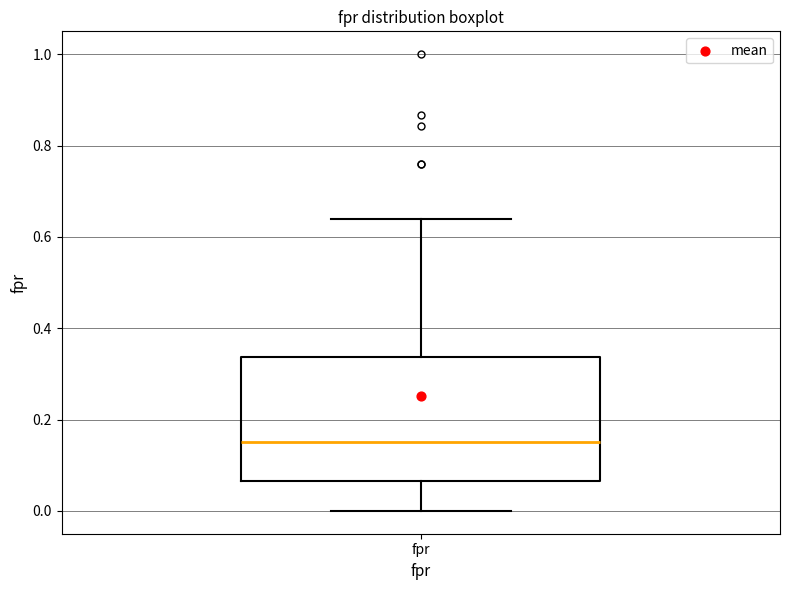

Where is the upper edge of the box for fpr on the y-axis? The values are not printed on the chart, so give them approximately, as read against the axis.

0.34